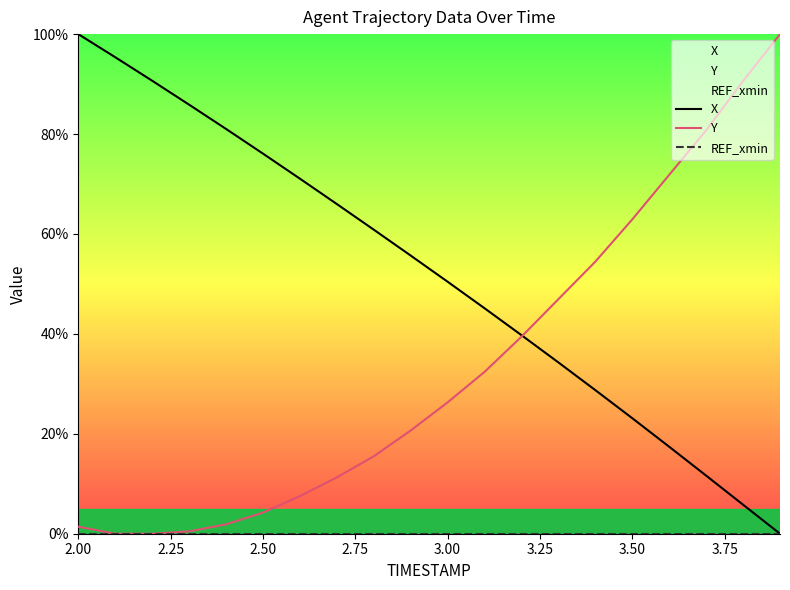

At how many categories does at least one series exceed 49?

17